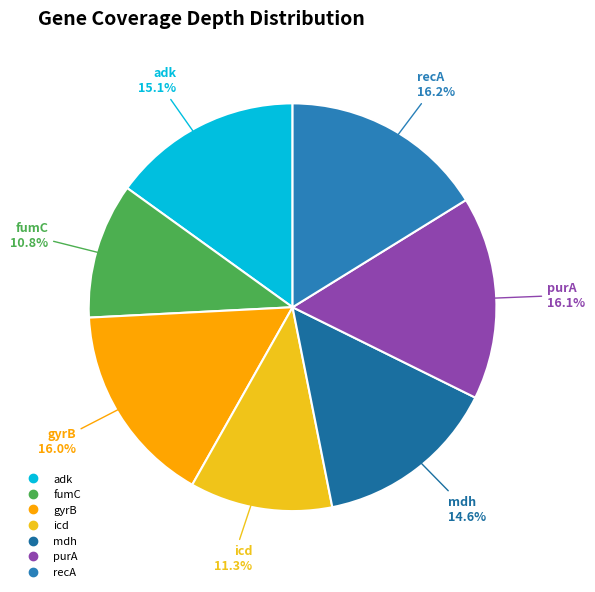

Approximately how many times larger is the value at recA compared to mdh?

1.1